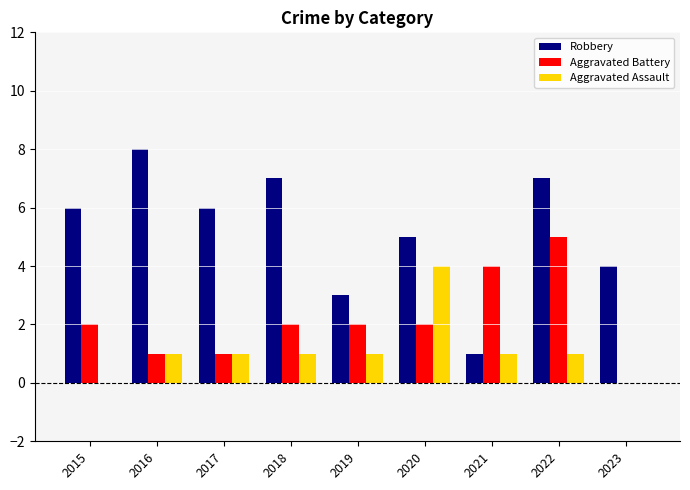

Which series changed the most between 2018 and 2023?

Robbery